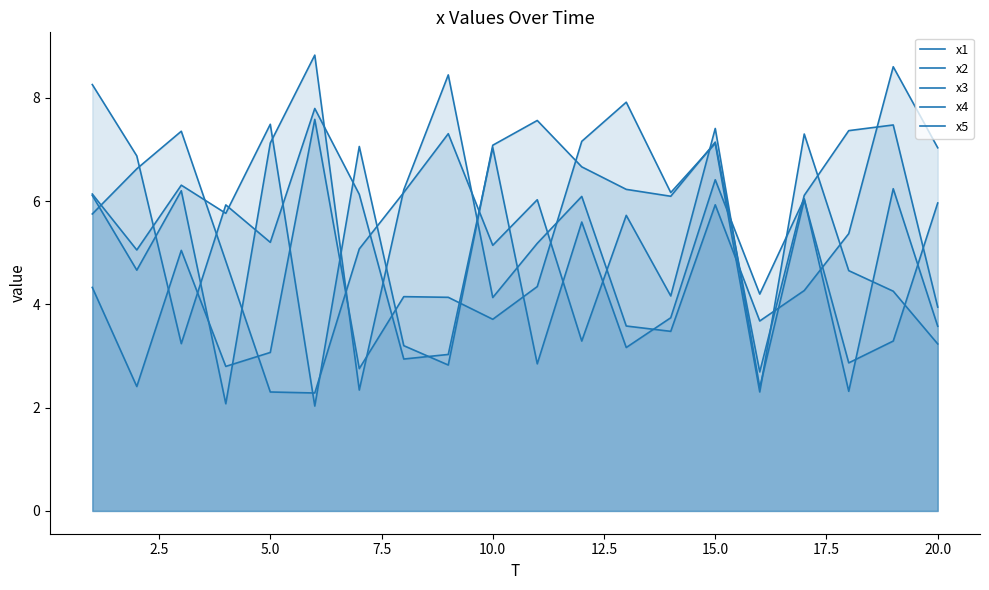

How many intersections are there between x5 and x1?

8